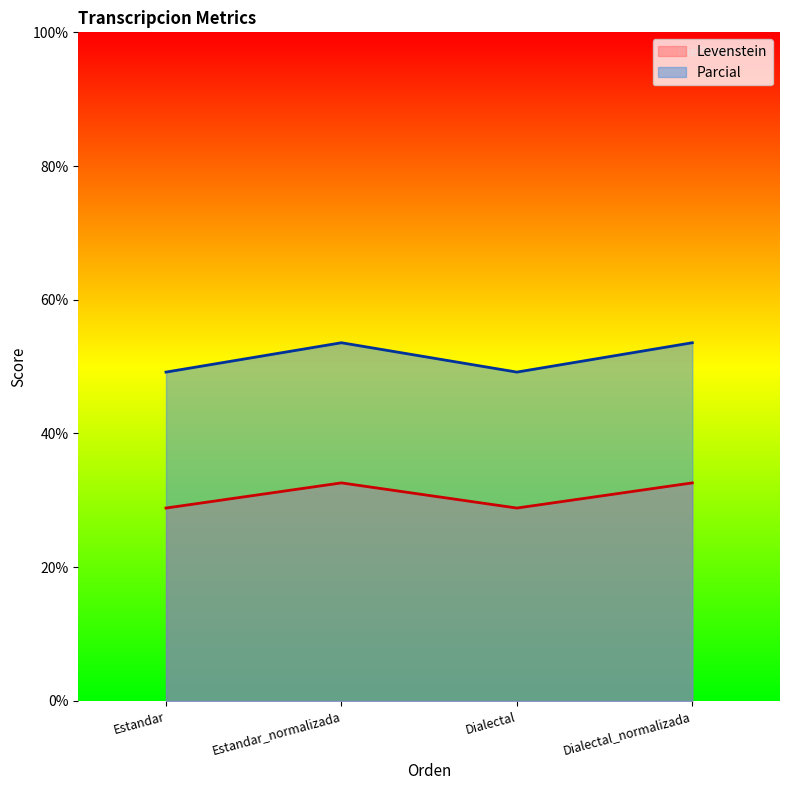

True or false: Parcial and Levenstein cross at least once.

False